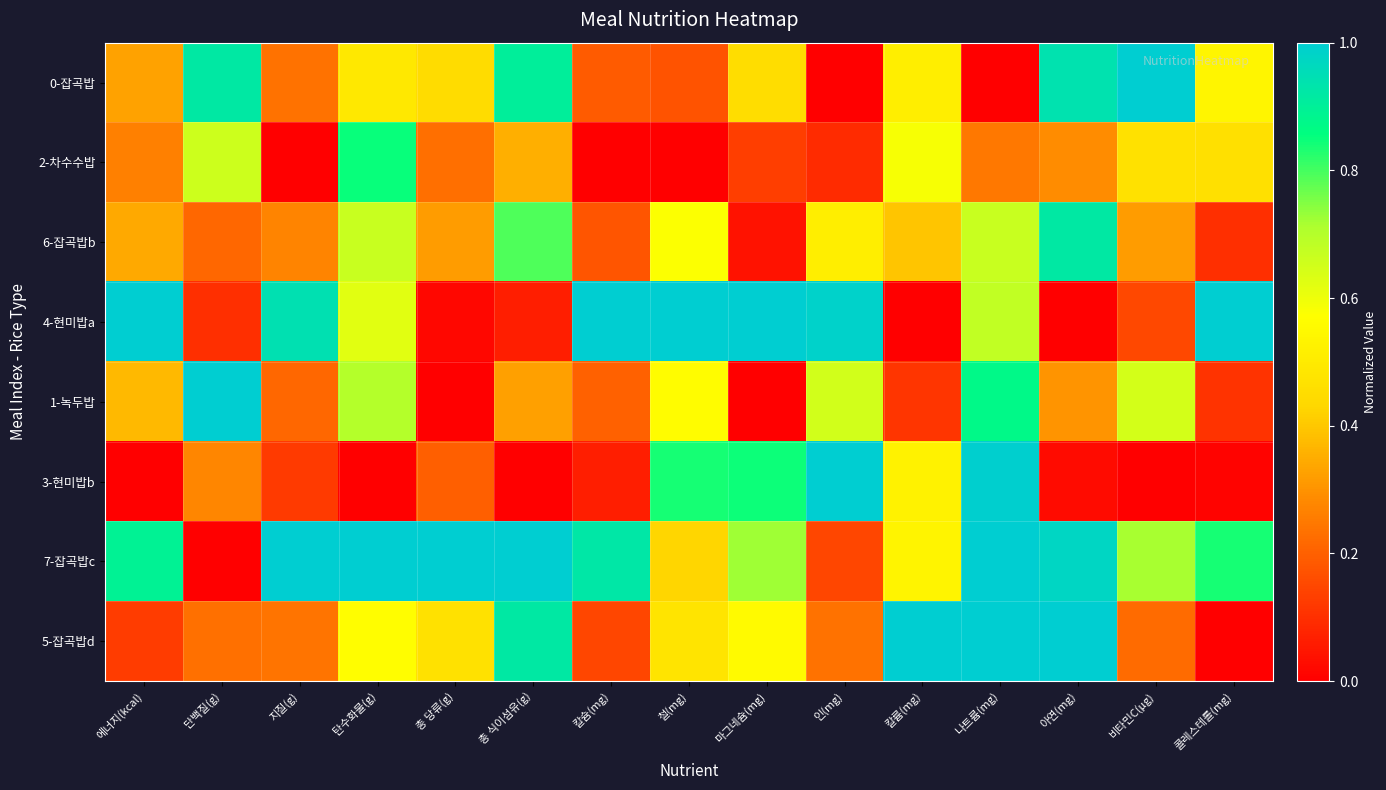

How many categories are shown in the chart?

15